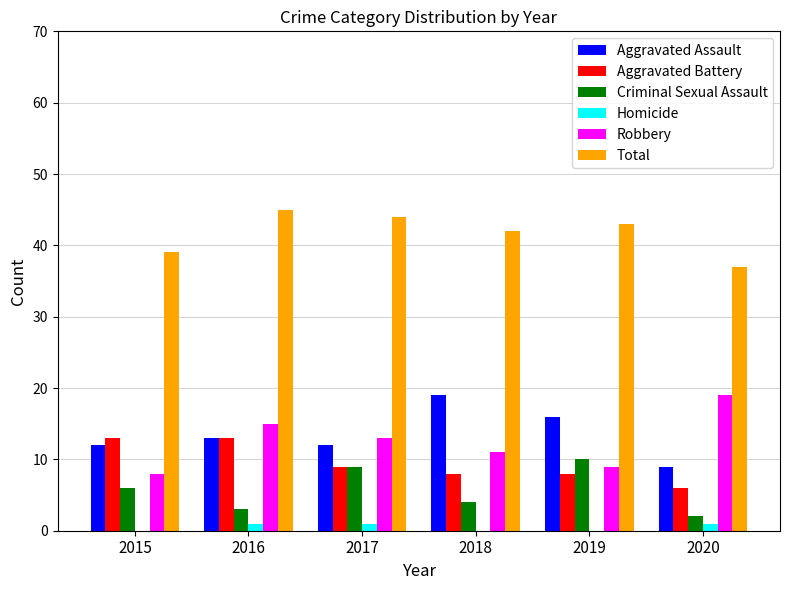

How many series are shown in this chart?

6